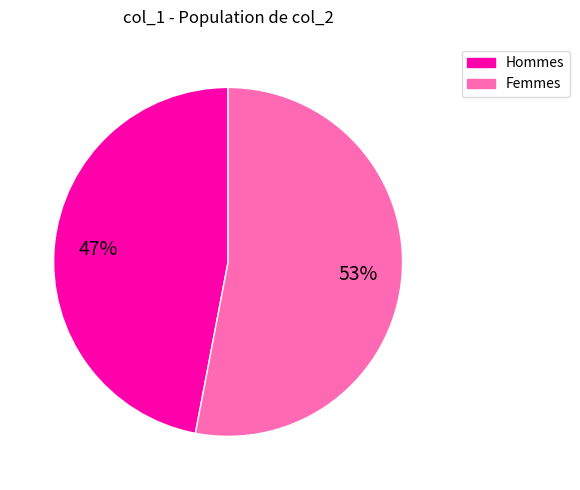

Does any single category account for the majority?

Yes